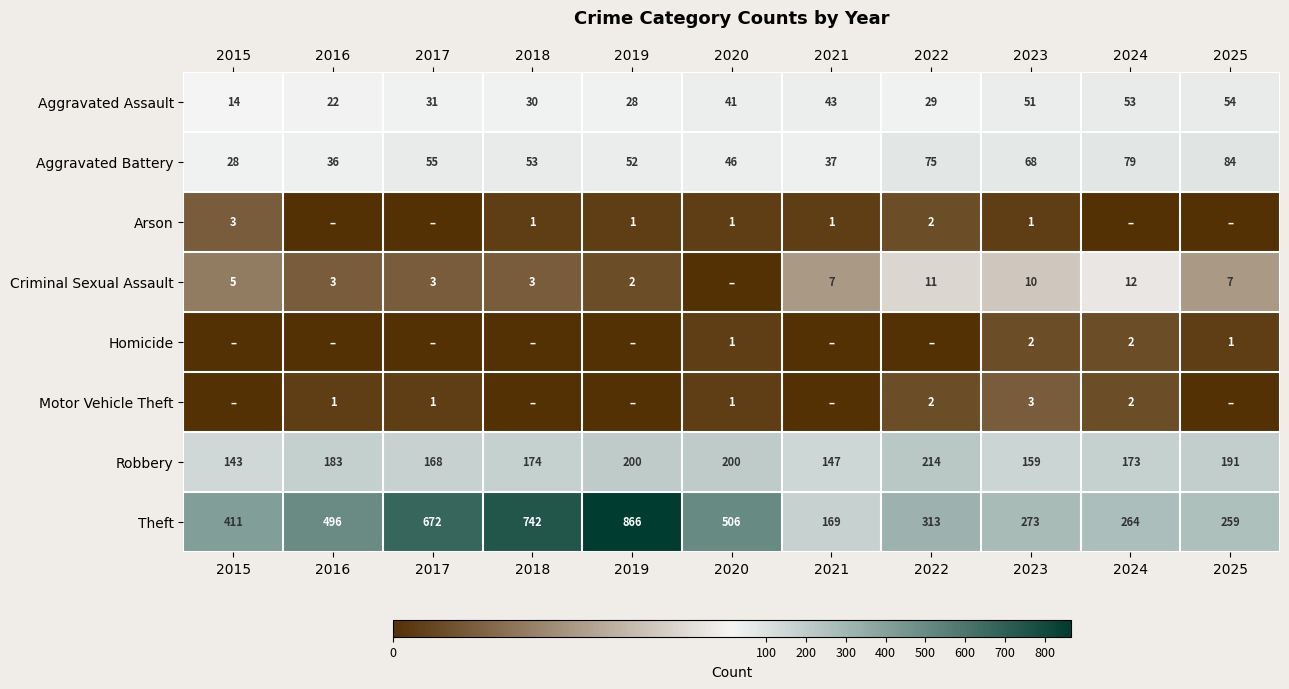

What is the difference between the Motor Vehicle Theft values at 2022 and 2020?

1